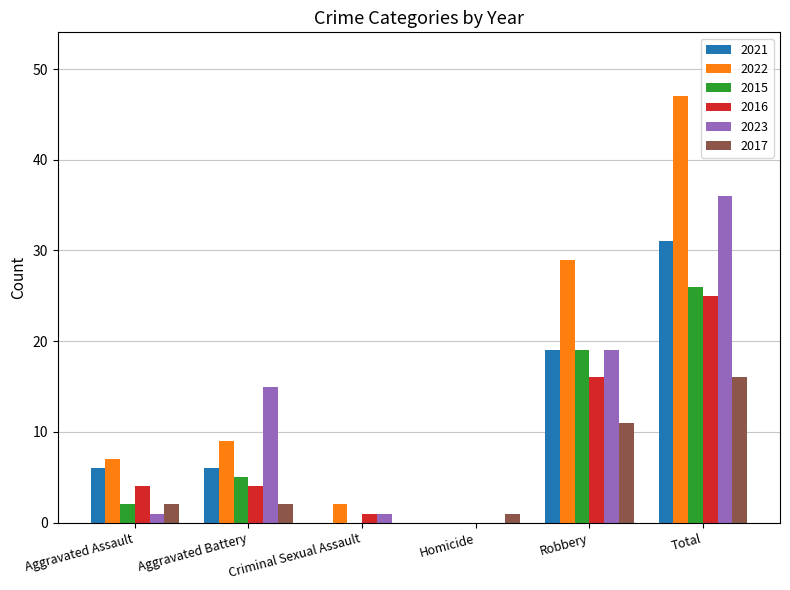

What is the sum of all 2016 values?

50